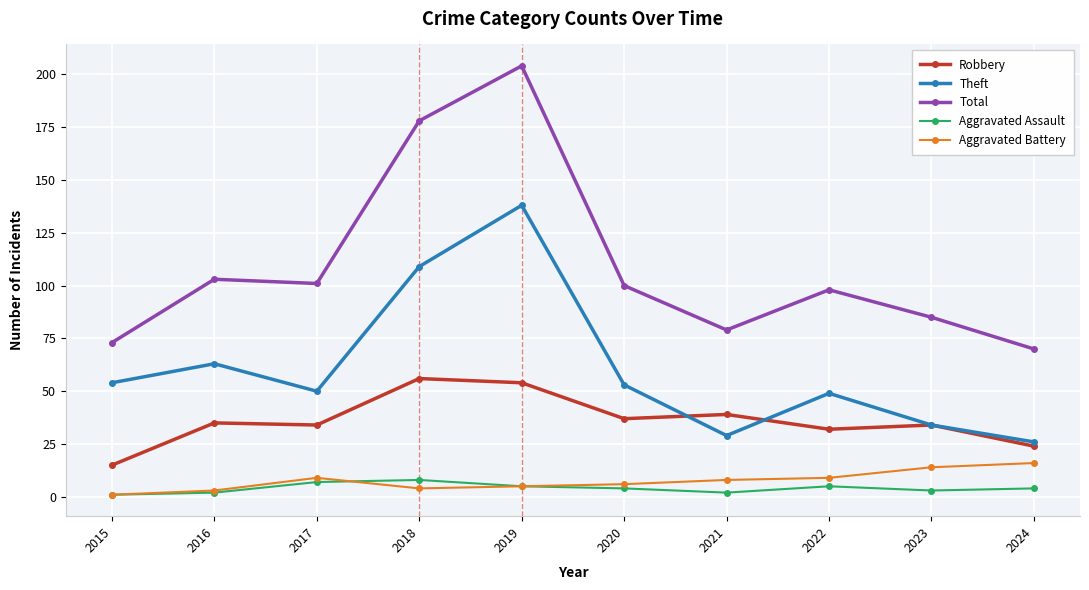

At which category is the sum across all series the highest?

2019